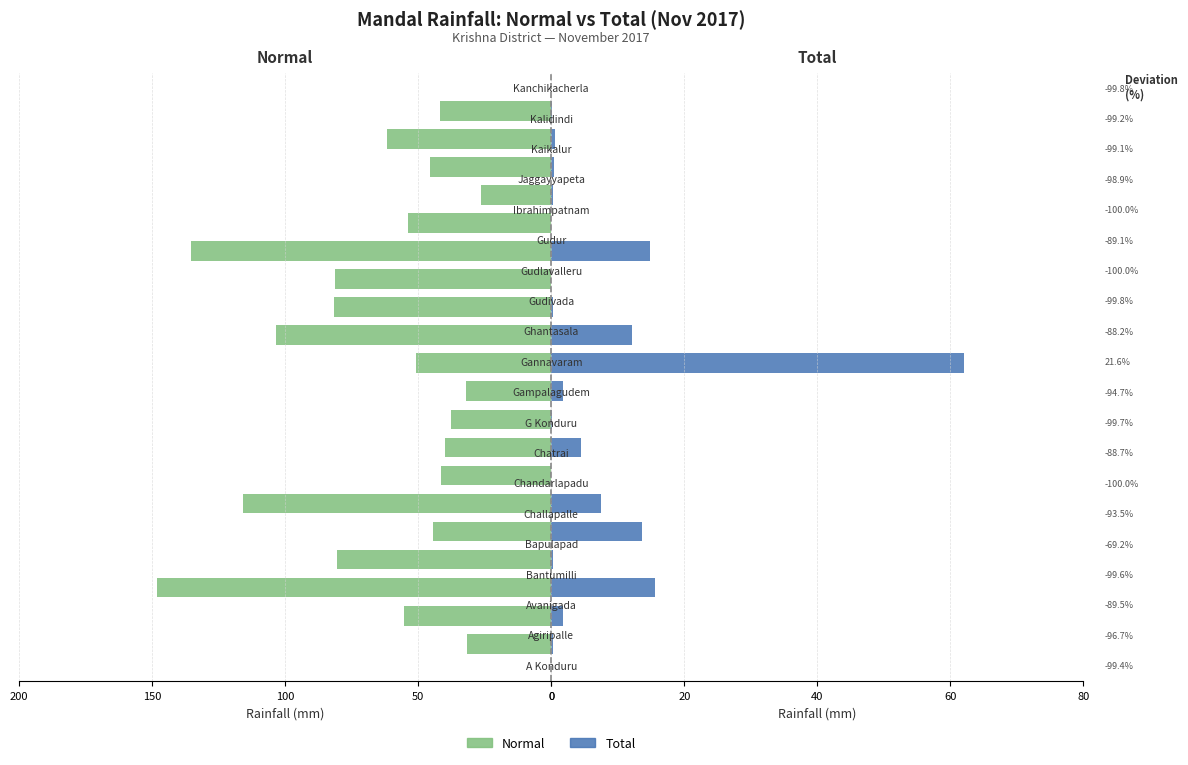

Which series has the largest range (max minus min)?

Normal